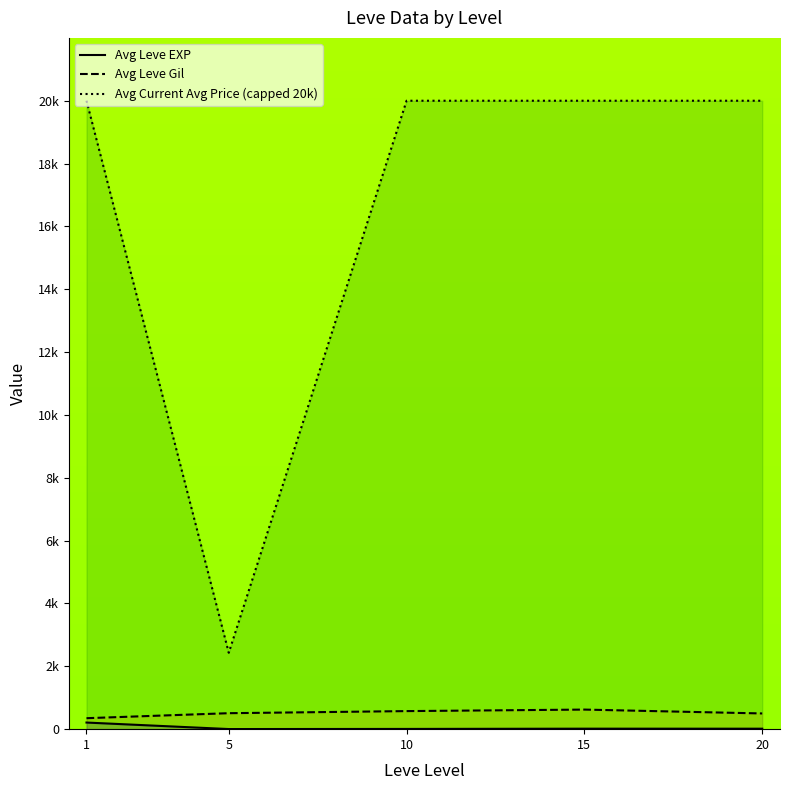

Which series has the largest range (max minus min)?

Avg Current Avg Price (capped 20k)